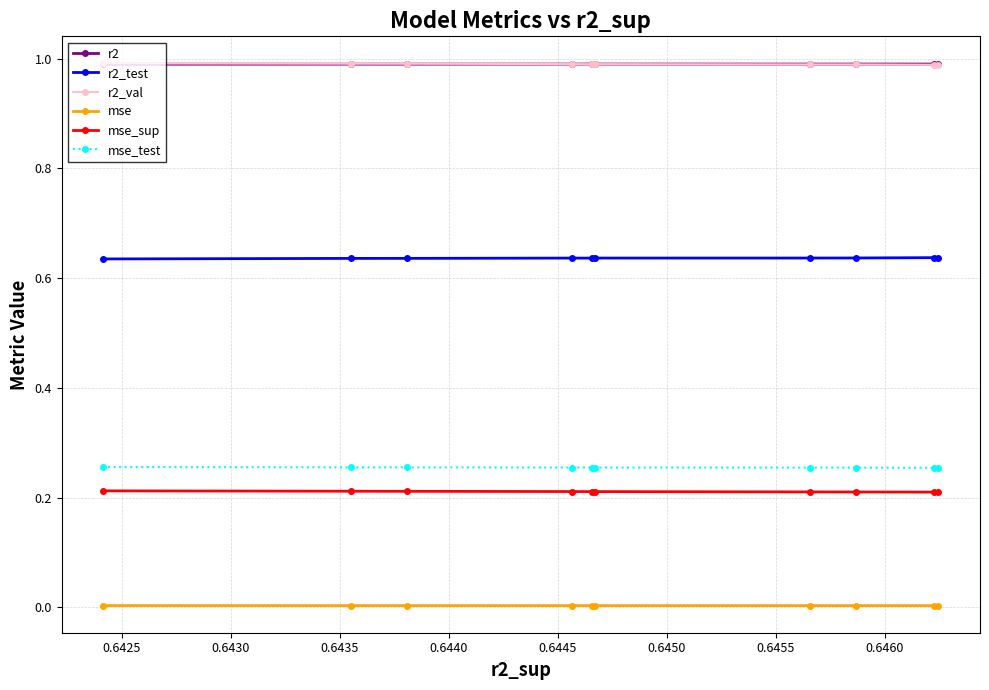

Which series has the largest range (max minus min)?

r2_test